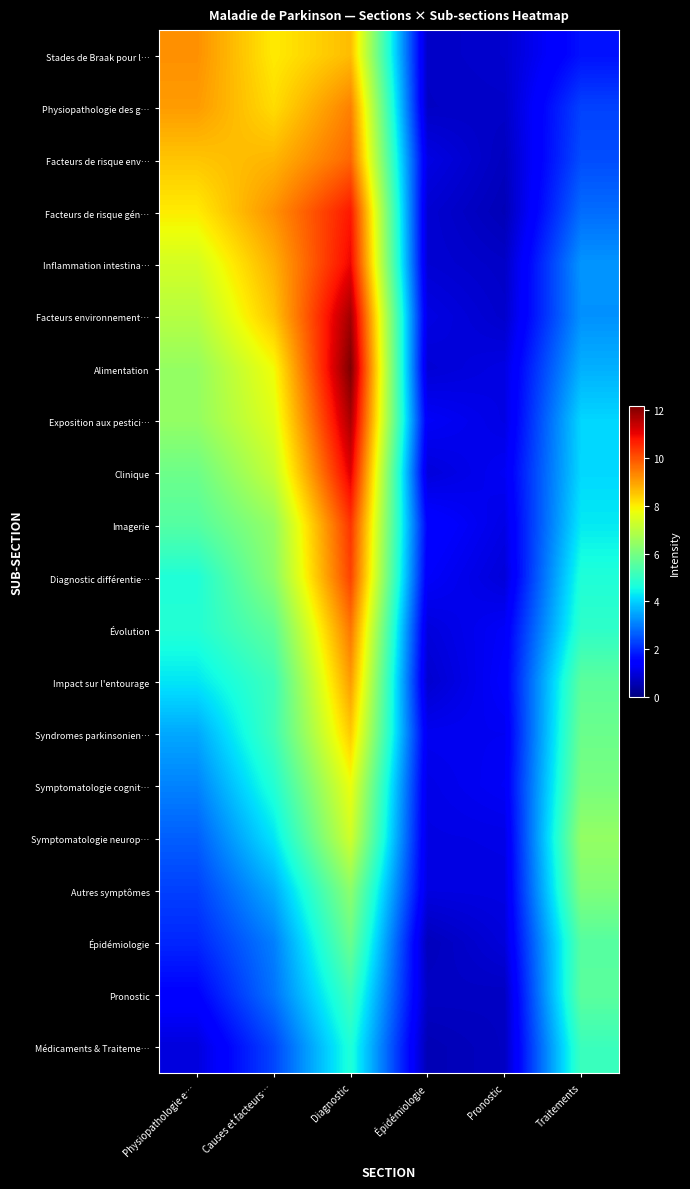

Reading left to right, what are all the values shown in this chart?

Stades de Braak pour l…: Physiopathologie e…=9.2	Causes et facteurs…=8.0	Diagnostic=8.6	Épidémiologie=0.8	Pronostic=0.9	Traitements=1.7
Physiopathologie des g…: Physiopathologie e…=9.0	Causes et facteurs…=8.2	Diagnostic=9.4	Épidémiologie=0.8	Pronostic=0.8	Traitements=2.3
Facteurs de risque env…: Physiopathologie e…=8.5	Causes et facteurs…=8.7	Diagnostic=9.7	Épidémiologie=1.1	Pronostic=0.7	Traitements=2.4
Facteurs de risque gén…: Physiopathologie e…=8.0	Causes et facteurs…=9.2	Diagnostic=10.7	Épidémiologie=0.9	Pronostic=0.6	Traitements=2.8
Inflammation intestina…: Physiopathologie e…=7.4	Causes et facteurs…=8.8	Diagnostic=11.0	Épidémiologie=0.9	Pronostic=0.8	Traitements=3.3
Facteurs environnement…: Physiopathologie e…=6.9	Causes et facteurs…=8.5	Diagnostic=11.8	Épidémiologie=1.1	Pronostic=0.8	Traitements=3.3
Alimentation: Physiopathologie e…=6.5	Causes et facteurs…=7.8	Diagnostic=12.2	Épidémiologie=0.9	Pronostic=1.1	Traitements=3.6
Exposition aux pestici…: Physiopathologie e…=6.4	Causes et facteurs…=7.5	Diagnostic=11.7	Épidémiologie=1.3	Pronostic=1.1	Traitements=4.1
Clinique: Physiopathologie e…=5.9	Causes et facteurs…=7.2	Diagnostic=11.1	Épidémiologie=1.0	Pronostic=1.3	Traitements=4.1
Imagerie: Physiopathologie e…=5.5	Causes et facteurs…=6.5	Diagnostic=10.4	Épidémiologie=1.5	Pronostic=1.1	Traitements=4.3
Diagnostic différentie…: Physiopathologie e…=4.7	Causes et facteurs…=6.3	Diagnostic=10.2	Épidémiologie=1.3	Pronostic=1.0	Traitements=4.7
Évolution: Physiopathologie e…=4.8	Causes et facteurs…=5.7	Diagnostic=9.5	Épidémiologie=1.0	Pronostic=1.3	Traitements=4.9
Impact sur l'entourage: Physiopathologie e…=4.3	Causes et facteurs…=5.2	Diagnostic=9.0	Épidémiologie=0.9	Pronostic=1.4	Traitements=5.6
Syndromes parkinsonien…: Physiopathologie e…=3.5	Causes et facteurs…=5.2	Diagnostic=8.4	Épidémiologie=1.2	Pronostic=1.2	Traitements=5.8
Symptomatologie cognit…: Physiopathologie e…=3.1	Causes et facteurs…=4.8	Diagnostic=7.7	Épidémiologie=1.1	Pronostic=1.3	Traitements=6.0
Symptomatologie neurop…: Physiopathologie e…=2.7	Causes et facteurs…=4.3	Diagnostic=7.3	Épidémiologie=1.1	Pronostic=1.1	Traitements=6.4
Autres symptômes: Physiopathologie e…=2.3	Causes et facteurs…=3.6	Diagnostic=6.3	Épidémiologie=1.1	Pronostic=1.1	Traitements=6.1
Épidémiologie: Physiopathologie e…=2.0	Causes et facteurs…=3.0	Diagnostic=5.8	Épidémiologie=0.7	Pronostic=1.0	Traitements=5.5
Pronostic: Physiopathologie e…=1.5	Causes et facteurs…=2.9	Diagnostic=5.2	Épidémiologie=0.8	Pronostic=0.7	Traitements=5.6
Médicaments & Traiteme…: Physiopathologie e…=1.0	Causes et facteurs…=2.4	Diagnostic=4.7	Épidémiologie=0.6	Pronostic=0.7	Traitements=5.1